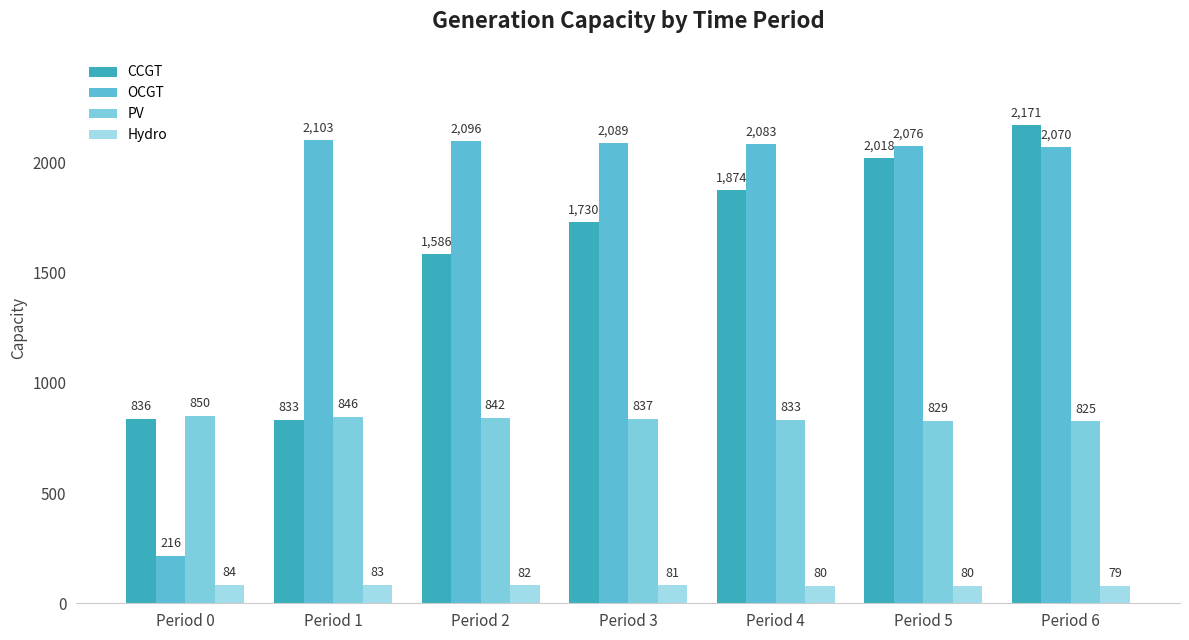

Which category has the highest value in the PV series?

Period 0